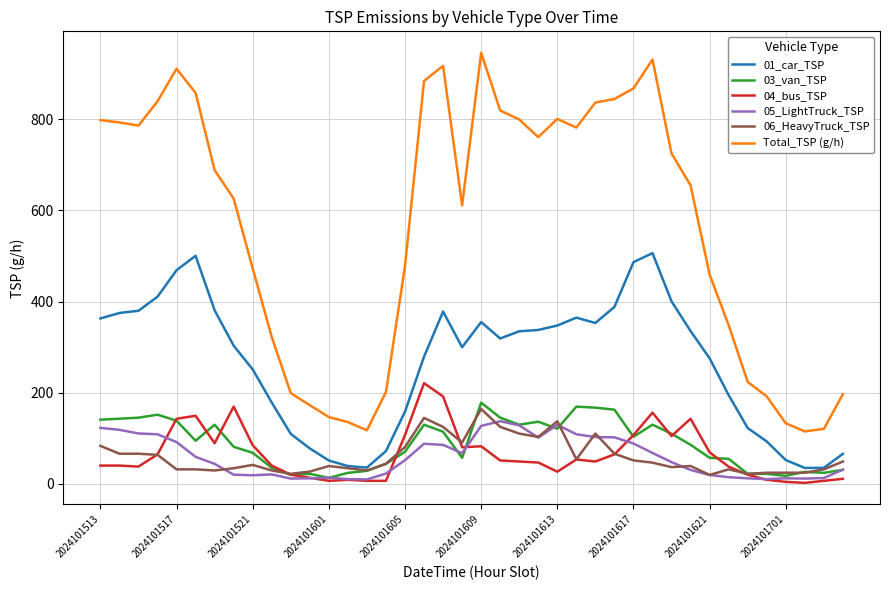

Which series has the widest spread of values?

Total_TSP (g/h)